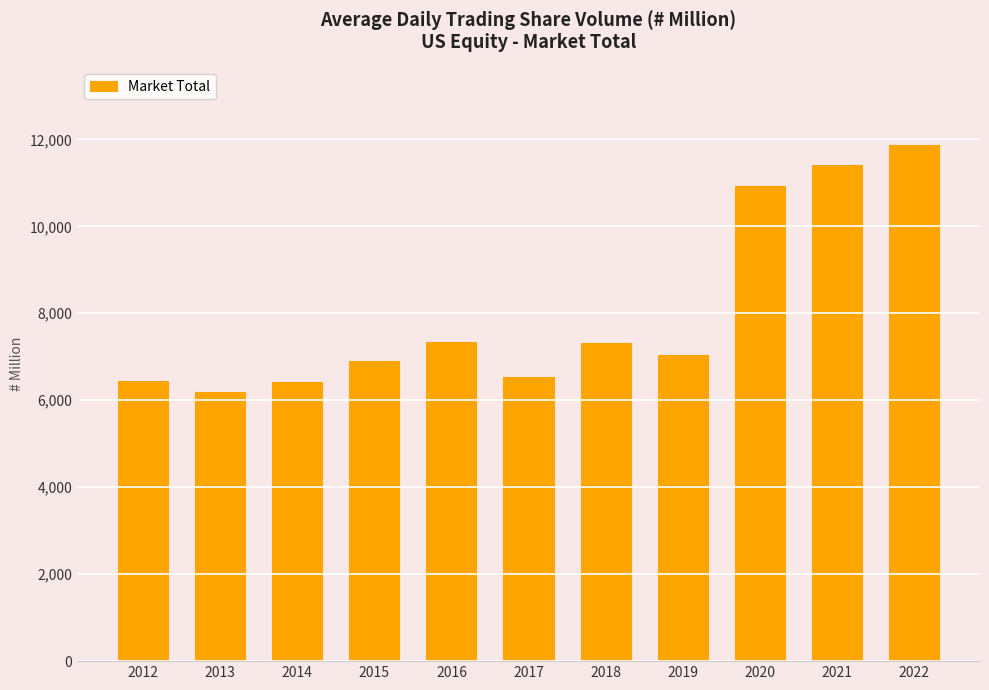

True or false: the data shows 3758.2 at 2021.

False